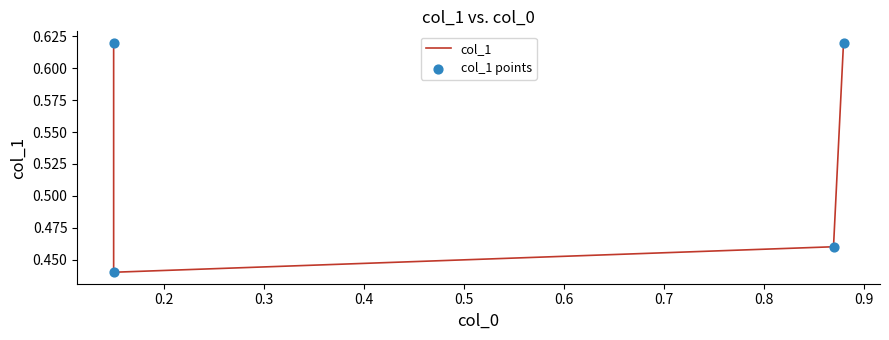

Which series reaches the minimum Y coordinate?

col_1